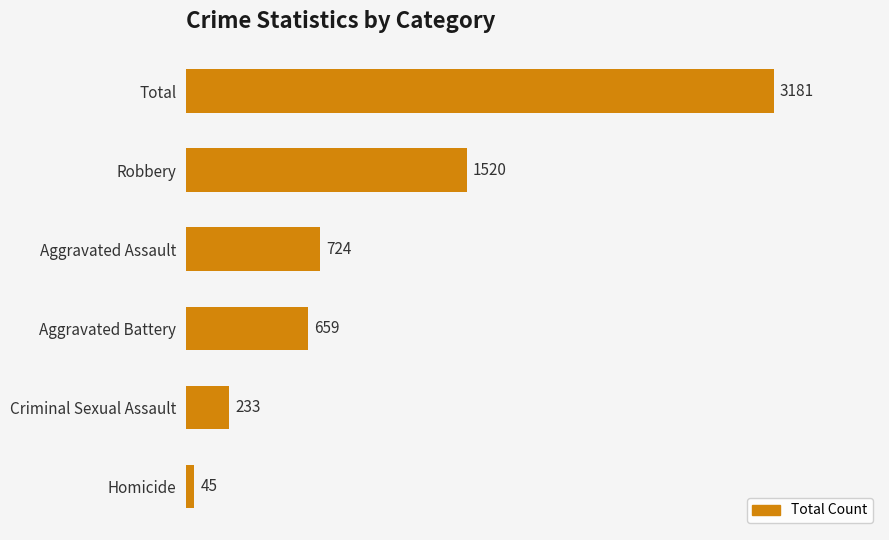

What is the difference between the maximum and second lowest values?

2948